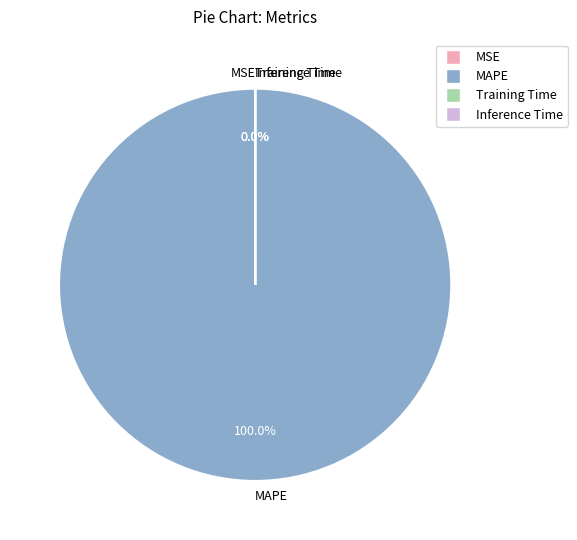

How many segments does this pie chart have?

4